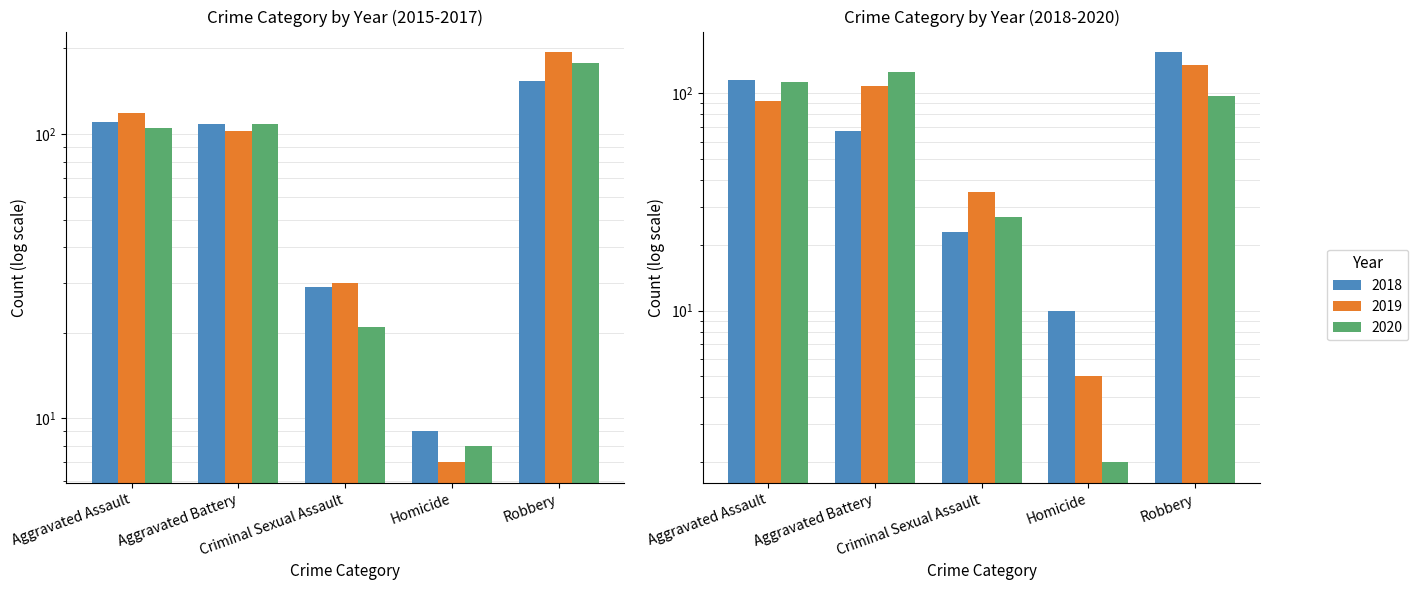

Is it true that 2017 equals 105 at Aggravated Assault?

True